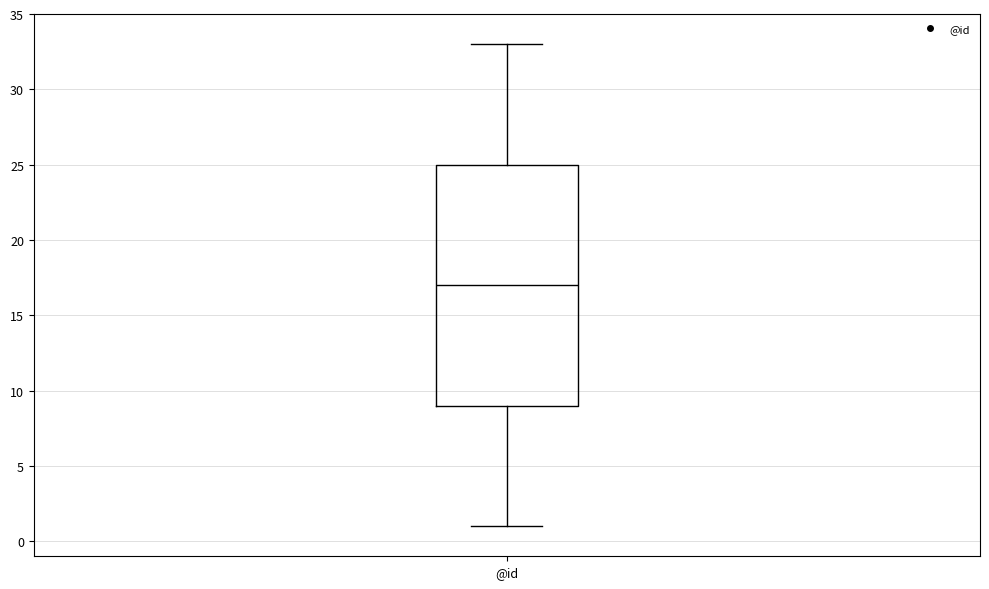

Transcribe this box plot: give where the median line is, the range the box spans, and where the two whiskers end, as read against the y-axis. The values are not printed on the chart, so give them approximately, as read against the axis.

median 17, box 9 to 25, whiskers 1 to 33